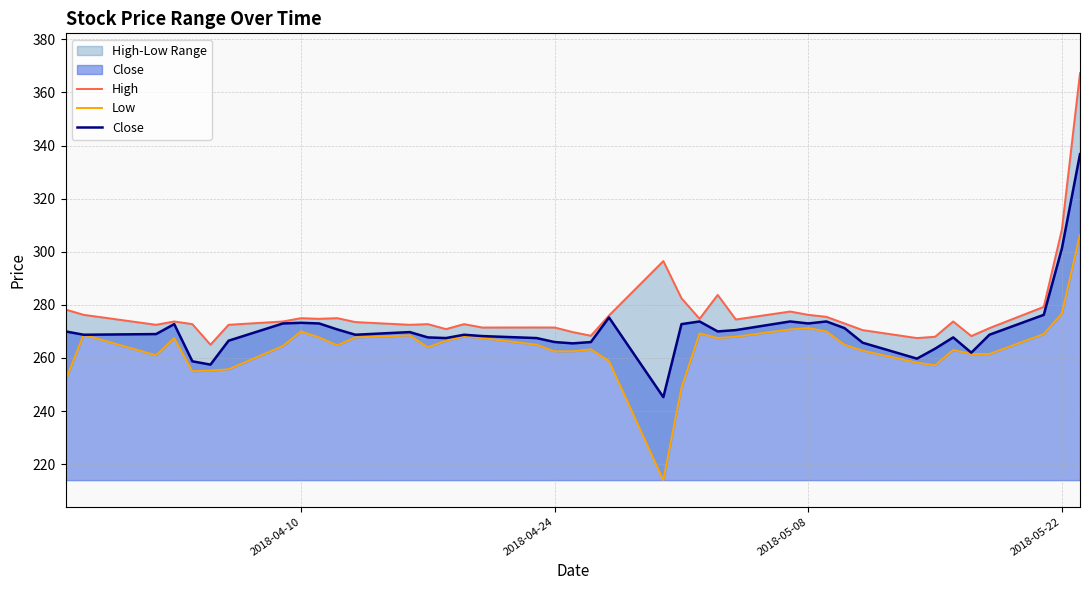

At which label is Close closest to 291?

2018-05-22